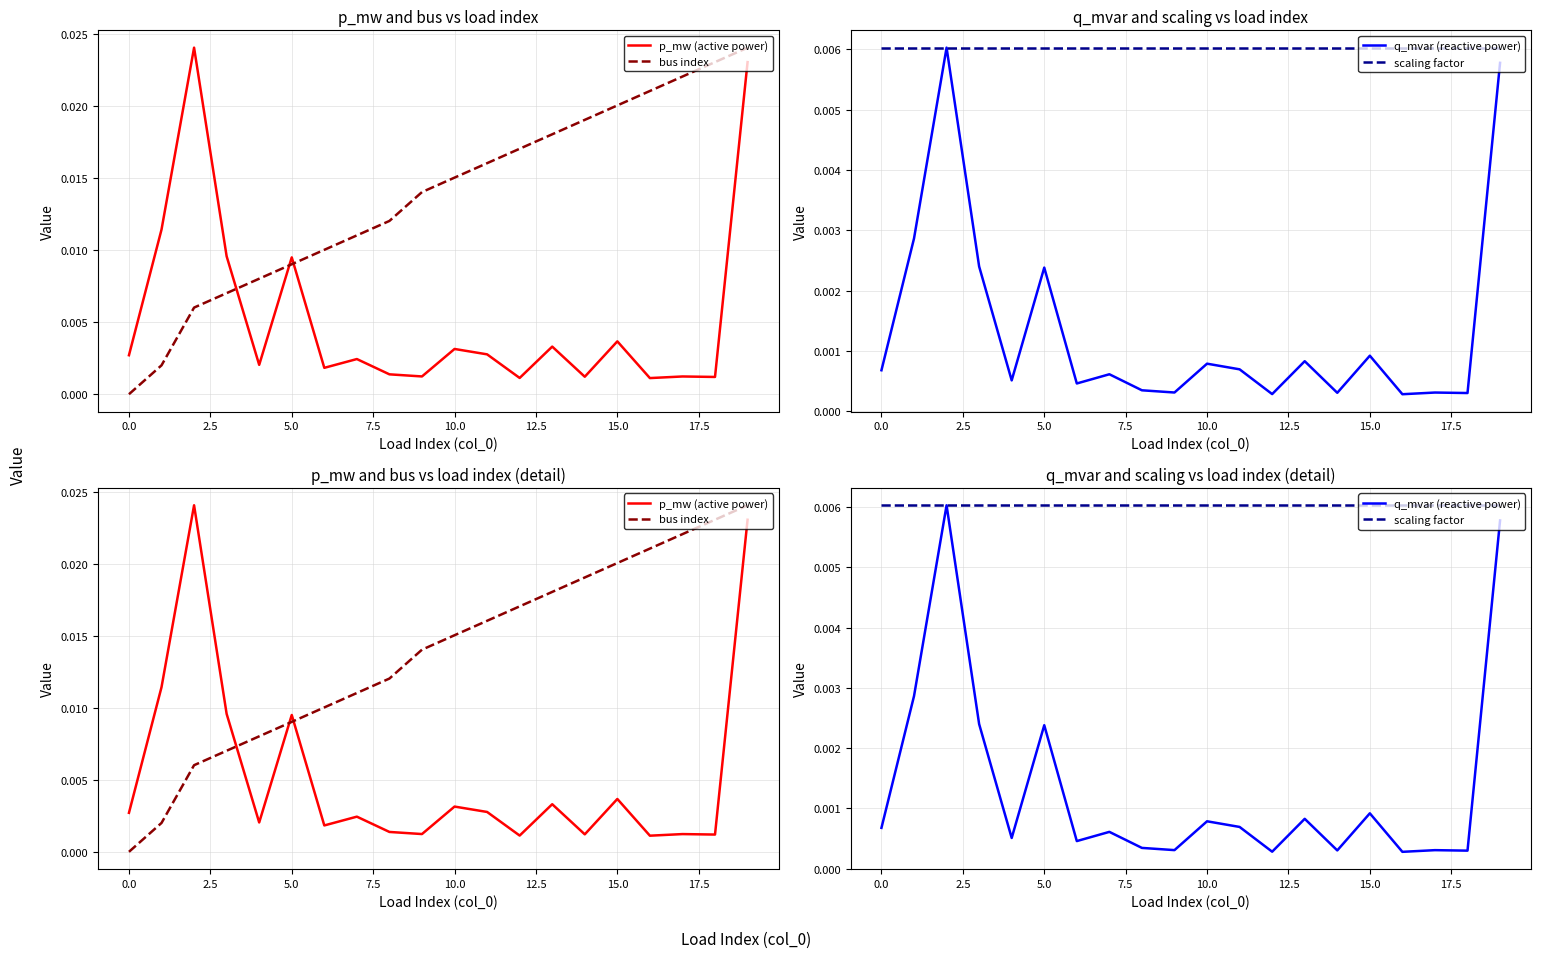

List the series in order of their peak value, highest first.

p_mw (active power), bus index, q_mvar (reactive power), scaling factor